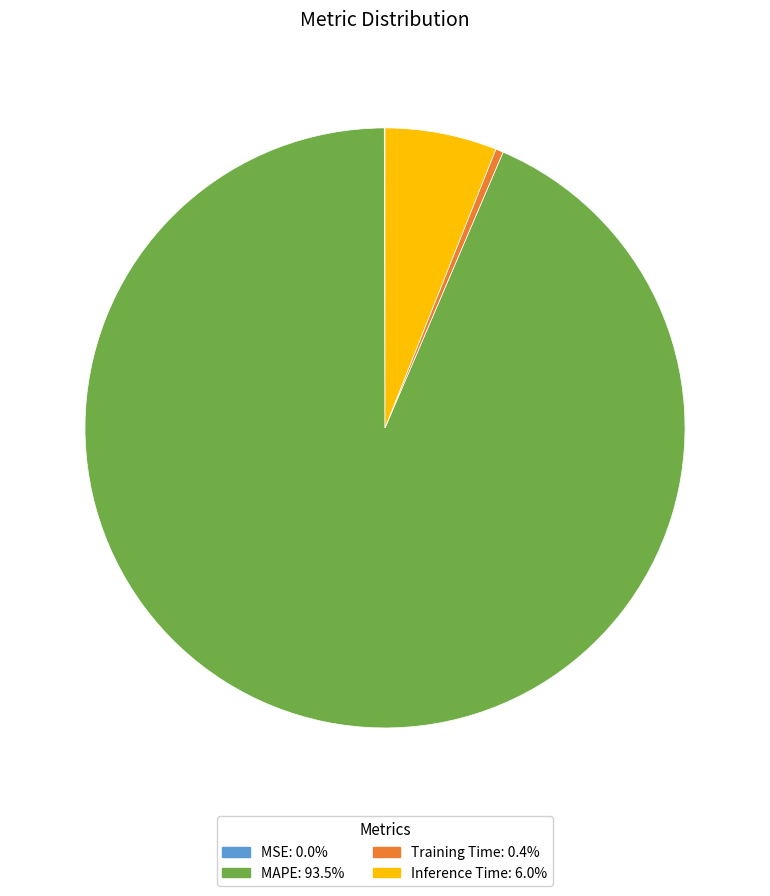

Between Training Time and Inference Time, which is larger?

Inference Time